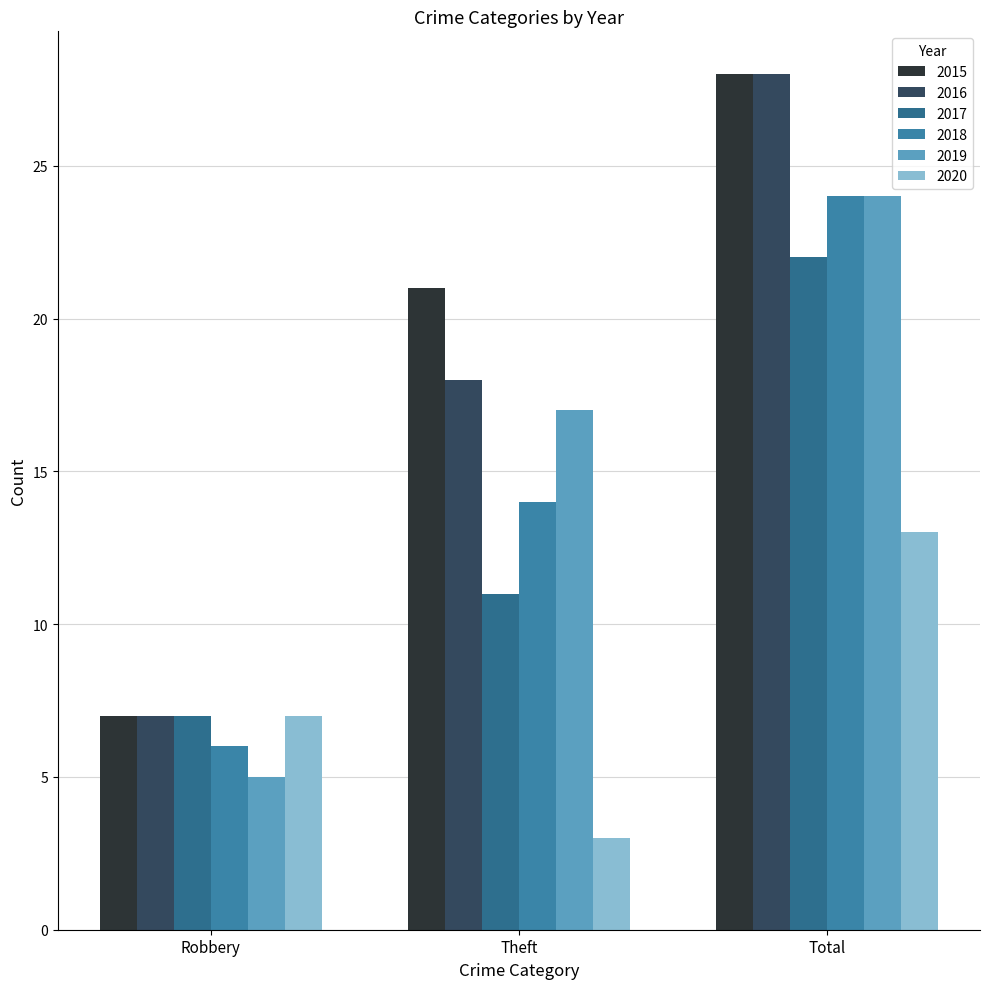

What is the spread (max minus min) of values at Total?

15